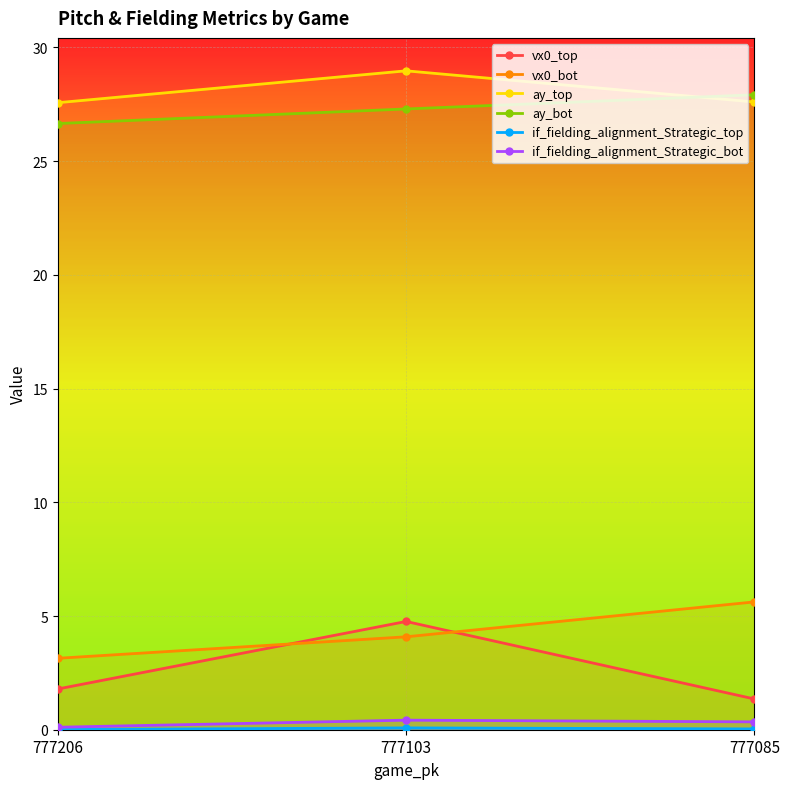

Reading right to left, list all the values displayed in this chart.

vx0_top: 777085=1.4	777103=4.8	777206=1.8
vx0_bot: 777085=5.6	777103=4.1	777206=3.1
ay_top: 777085=27.6	777103=29.0	777206=27.6
ay_bot: 777085=27.9	777103=27.3	777206=26.7
if_fielding_alignment_Strategic_top: 777085=0.0	777103=0.1	777206=0.0
if_fielding_alignment_Strategic_bot: 777085=0.3	777103=0.4	777206=0.1